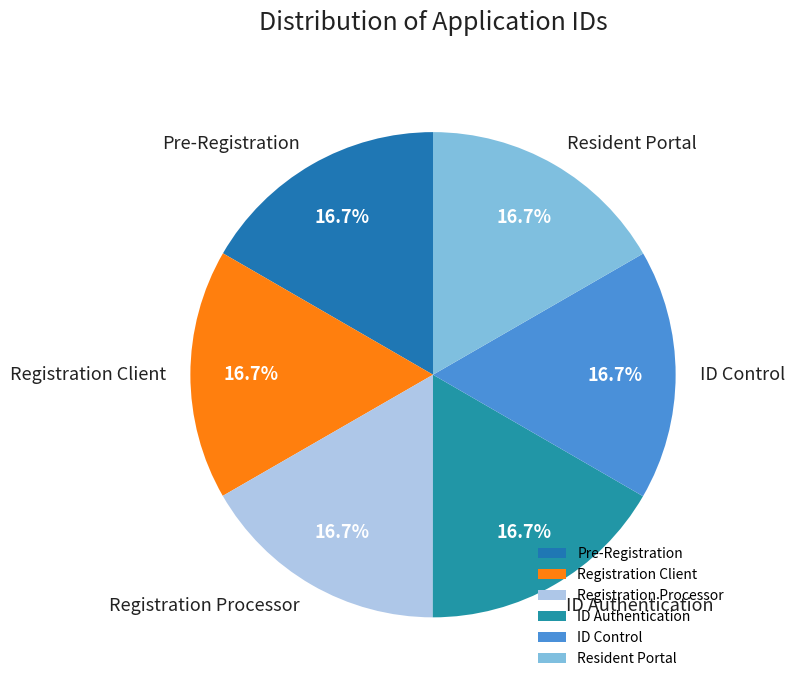

The Resident Portal slice represents 17% of the pie. True or false?

True